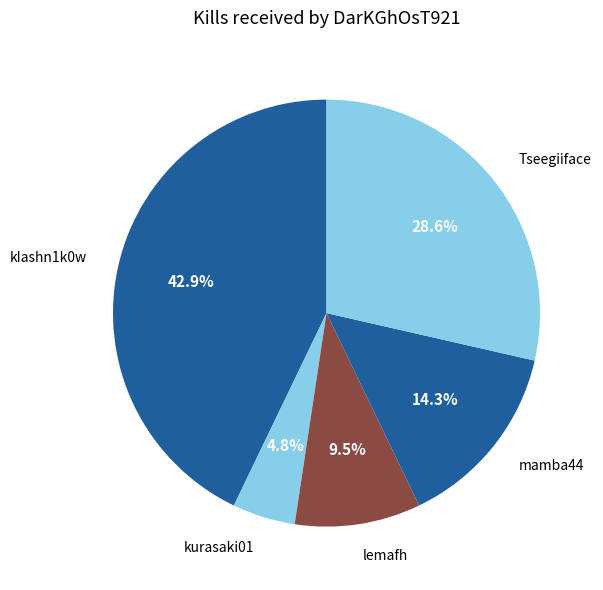

Which category has the biggest portion of the pie?

kIashn1k0w